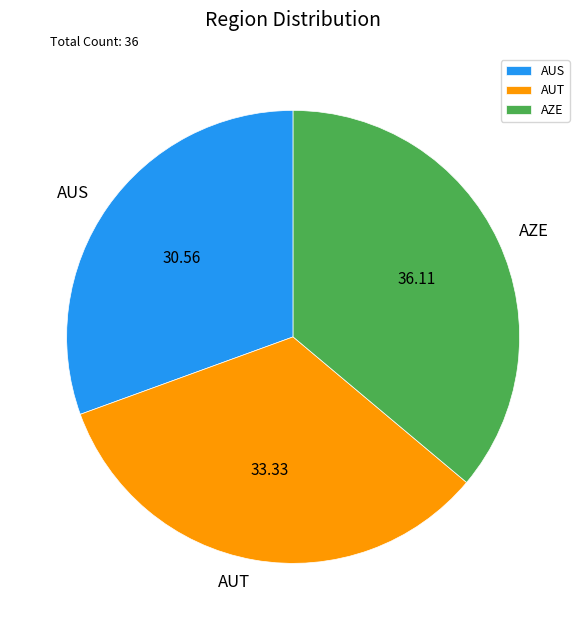

What is the largest slice in the pie chart?

AZE